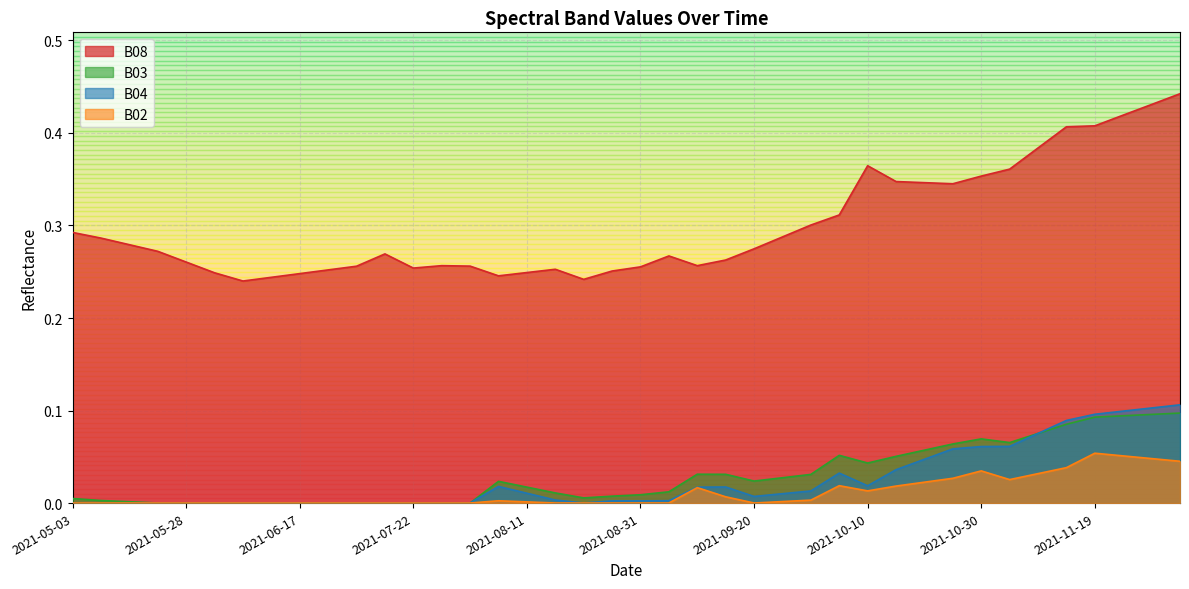

Reading right to left, extract all data points from this chart.

B08: 2021-12-04=0.4	2021-11-29=0.4	2021-11-24=0.4	2021-11-19=0.4	2021-11-14=0.4	2021-11-09=0.4	2021-11-04=0.4	2021-10-30=0.4	2021-10-25=0.3	2021-10-20=0.3	2021-10-15=0.3	2021-10-10=0.4	2021-10-05=0.3	2021-09-30=0.3	2021-09-25=0.3	2021-09-20=0.3	2021-09-15=0.3	2021-09-10=0.3	2021-09-05=0.3	2021-08-31=0.3	2021-08-26=0.3	2021-08-21=0.2	2021-08-16=0.3	2021-08-11=0.2	2021-08-06=0.2	2021-08-01=0.3	2021-07-27=0.3	2021-07-22=0.3	2021-07-17=0.3	2021-07-07=0.3	2021-06-22=0.3	2021-06-17=0.2	2021-06-12=0.2	2021-06-07=0.2	2021-06-02=0.2	2021-05-28=0.3	2021-05-23=0.3	2021-05-18=0.3	2021-05-08=0.3	2021-05-03=0.3
B03: 2021-12-04=0.1	2021-11-29=0.1	2021-11-24=0.1	2021-11-19=0.1	2021-11-14=0.1	2021-11-09=0.1	2021-11-04=0.1	2021-10-30=0.1	2021-10-25=0.1	2021-10-20=0.1	2021-10-15=0.1	2021-10-10=0.0	2021-10-05=0.1	2021-09-30=0.0	2021-09-25=0.0	2021-09-20=0.0	2021-09-15=0.0	2021-09-10=0.0	2021-09-05=0.0	2021-08-31=0.0	2021-08-26=0.0	2021-08-21=0.0	2021-08-16=0.0	2021-08-11=0.0	2021-08-06=0.0	2021-08-01=0.0	2021-07-27=0.0	2021-07-22=0.0	2021-07-17=0.0	2021-07-07=0.0	2021-06-22=0.0	2021-06-17=0.0	2021-06-12=0.0	2021-06-07=0.0	2021-06-02=0.0	2021-05-28=0.0	2021-05-23=0.0	2021-05-18=0.0	2021-05-08=0.0	2021-05-03=0.0
B04: 2021-12-04=0.1	2021-11-29=0.1	2021-11-24=0.1	2021-11-19=0.1	2021-11-14=0.1	2021-11-09=0.1	2021-11-04=0.1	2021-10-30=0.1	2021-10-25=0.1	2021-10-20=0.0	2021-10-15=0.0	2021-10-10=0.0	2021-10-05=0.0	2021-09-30=0.0	2021-09-25=0.0	2021-09-20=0.0	2021-09-15=0.0	2021-09-10=0.0	2021-09-05=0.0	2021-08-31=0.0	2021-08-26=0.0	2021-08-21=0.0	2021-08-16=0.0	2021-08-11=0.0	2021-08-06=0.0	2021-08-01=0.0	2021-07-27=0.0	2021-07-22=0.0	2021-07-17=0.0	2021-07-07=0.0	2021-06-22=0.0	2021-06-17=0.0	2021-06-12=0.0	2021-06-07=0.0	2021-06-02=0.0	2021-05-28=0.0	2021-05-23=0.0	2021-05-18=0.0	2021-05-08=0.0	2021-05-03=0.0
B02: 2021-12-04=0.0	2021-11-29=0.0	2021-11-24=0.1	2021-11-19=0.1	2021-11-14=0.0	2021-11-09=0.0	2021-11-04=0.0	2021-10-30=0.0	2021-10-25=0.0	2021-10-20=0.0	2021-10-15=0.0	2021-10-10=0.0	2021-10-05=0.0	2021-09-30=0.0	2021-09-25=0.0	2021-09-20=0.0	2021-09-15=0.0	2021-09-10=0.0	2021-09-05=0.0	2021-08-31=0.0	2021-08-26=0.0	2021-08-21=0.0	2021-08-16=0.0	2021-08-11=0.0	2021-08-06=0.0	2021-08-01=0.0	2021-07-27=0.0	2021-07-22=0.0	2021-07-17=0.0	2021-07-07=0.0	2021-06-22=0.0	2021-06-17=0.0	2021-06-12=0.0	2021-06-07=0.0	2021-06-02=0.0	2021-05-28=0.0	2021-05-23=0.0	2021-05-18=0.0	2021-05-08=0.0	2021-05-03=0.0